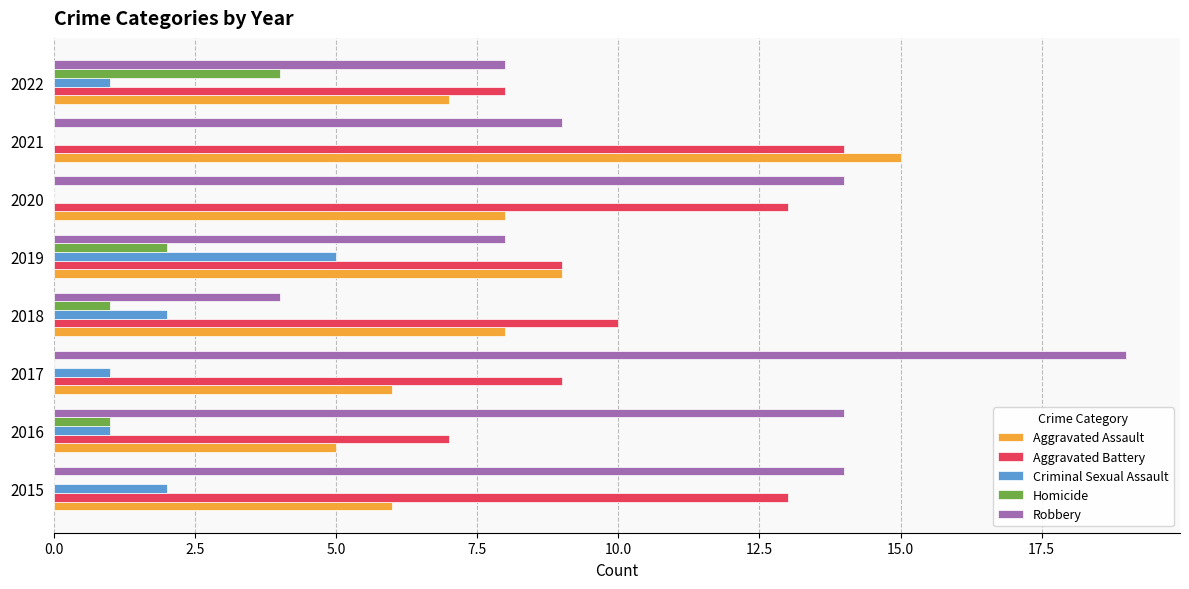

What is the sum of the Aggravated Assault values at 2016 and 2022?

12